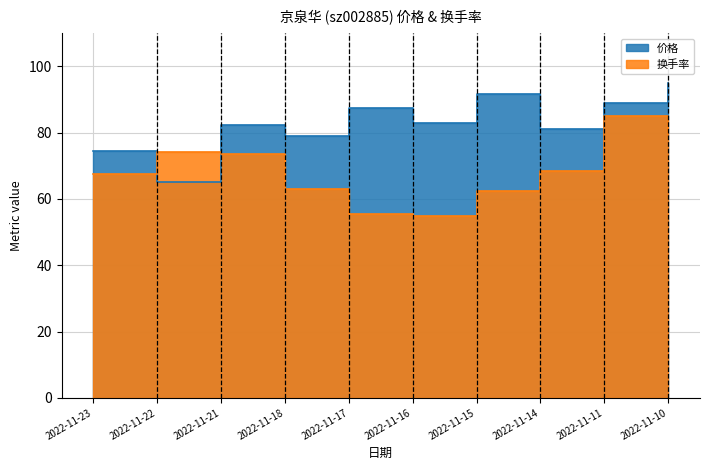

What is the approximate value of 换手率 at 2022-11-17?

55.5